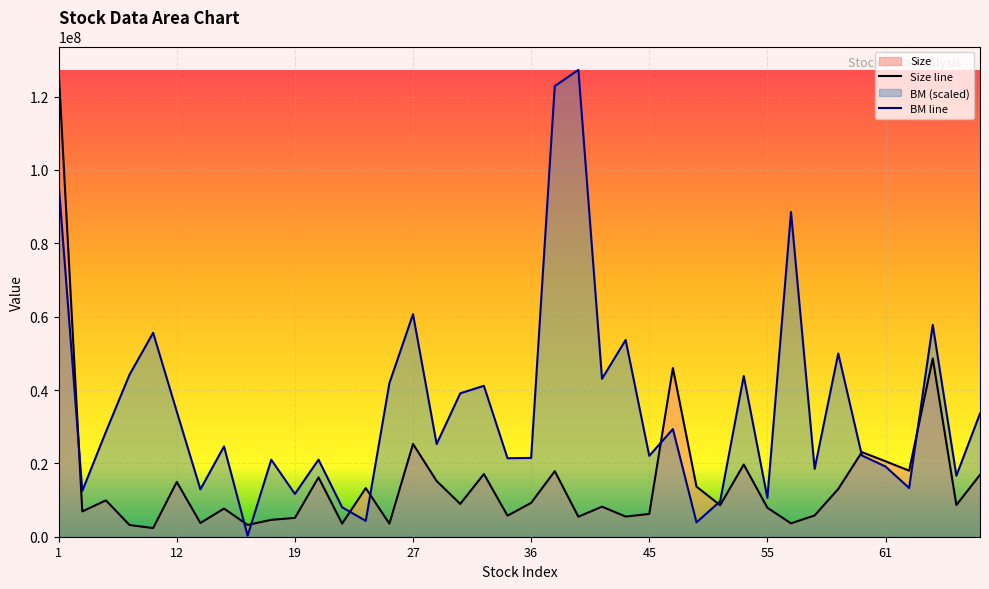

True or false: BM has a value of 44185305.8 at 3.

True